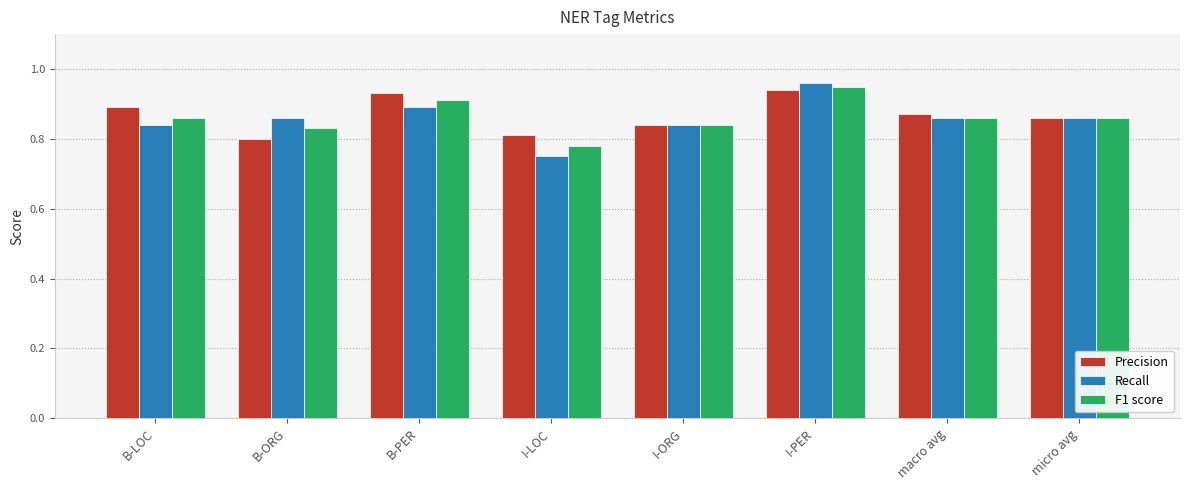

What is the total value across all series at macro avg?

2.6